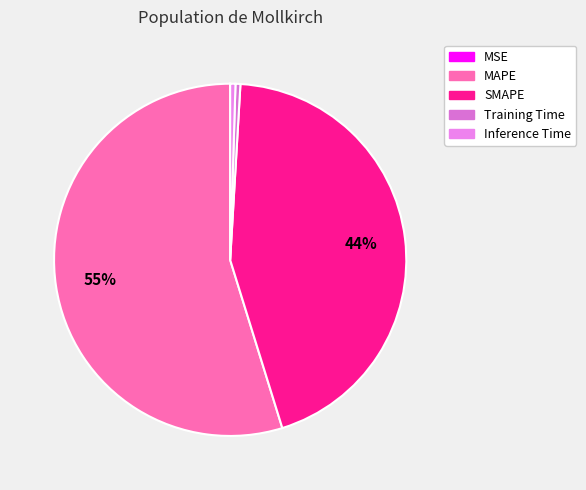

Rank the categories by value from lowest to highest.

MSE, Training Time, Inference Time, SMAPE, MAPE